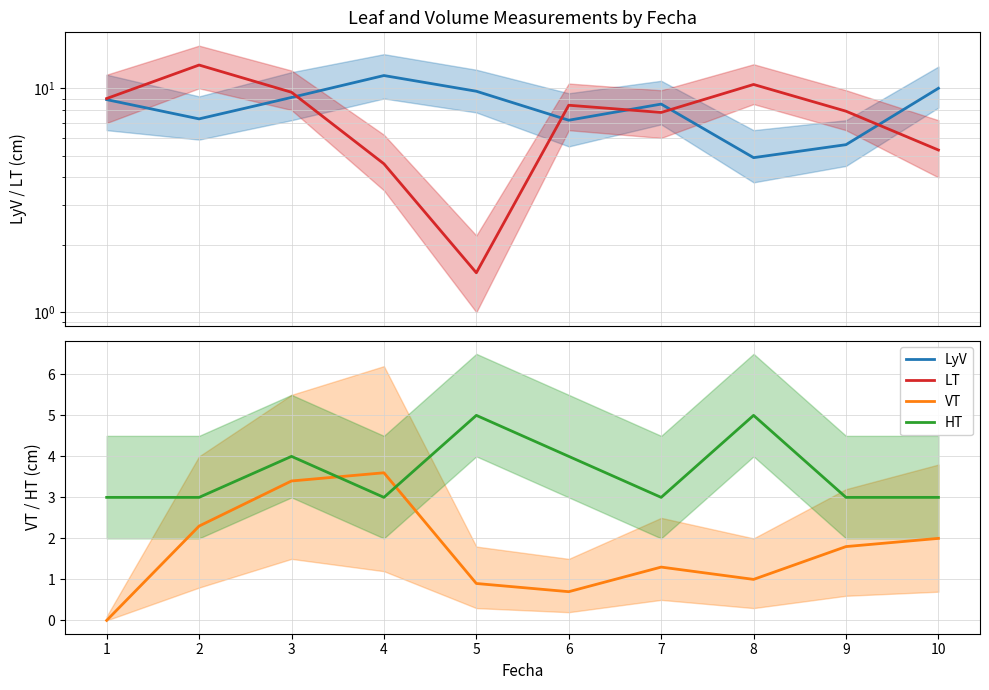

What are all the series names shown in the legend?

LyV, LT, VT, HT